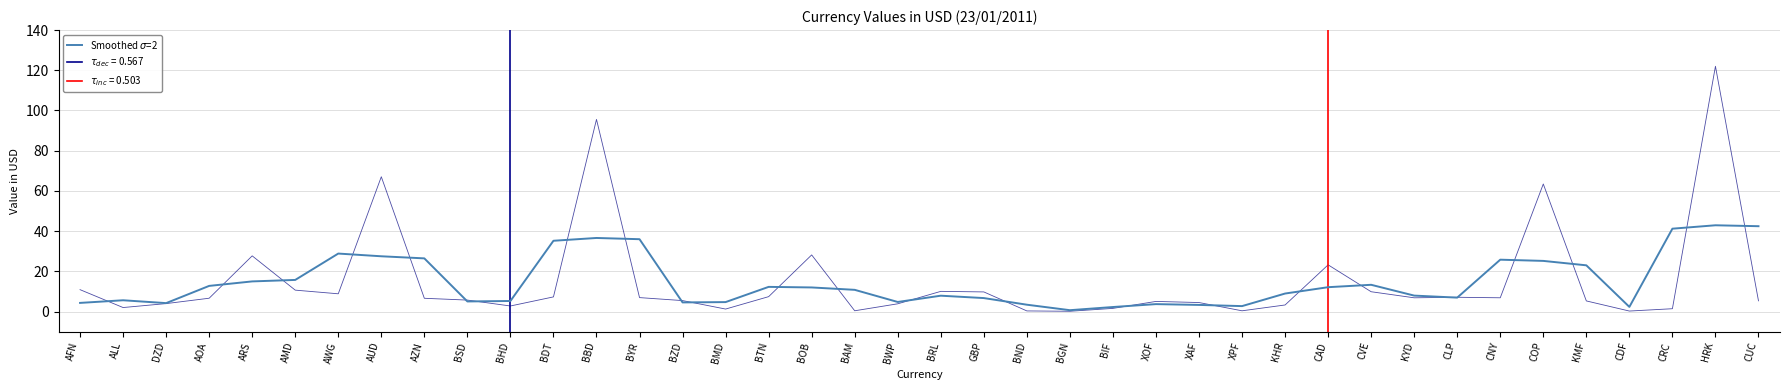

What is the value of the 17th point from the left?

12.3